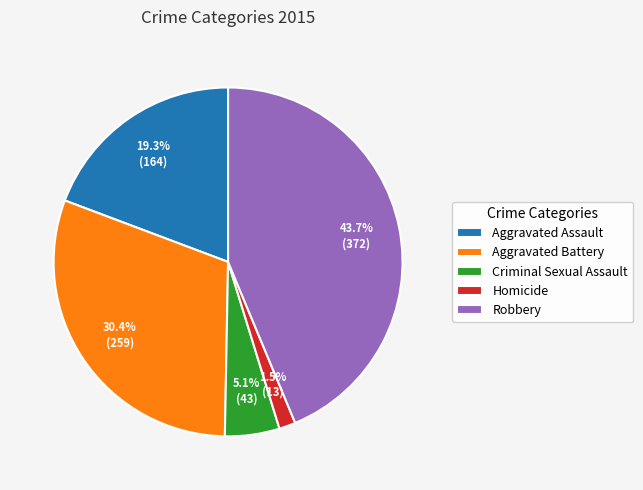

To the nearest percent, what portion does Aggravated Battery represent?

30%